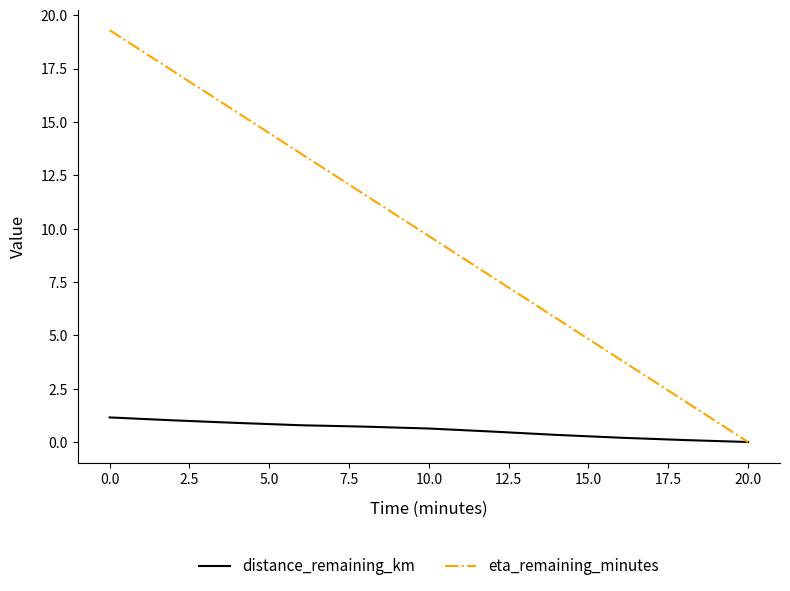

Which series has the largest total across all categories?

eta_remaining_minutes